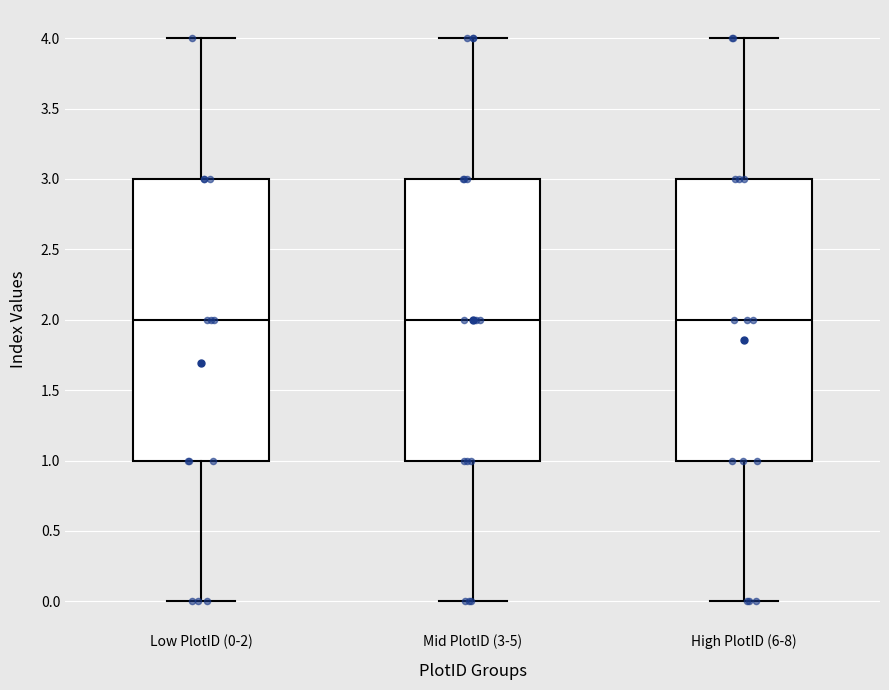

Where does the median line of the box for Mid PlotID (3-5) sit on the y-axis? The values are not printed on the chart, so give them approximately, as read against the axis.

2